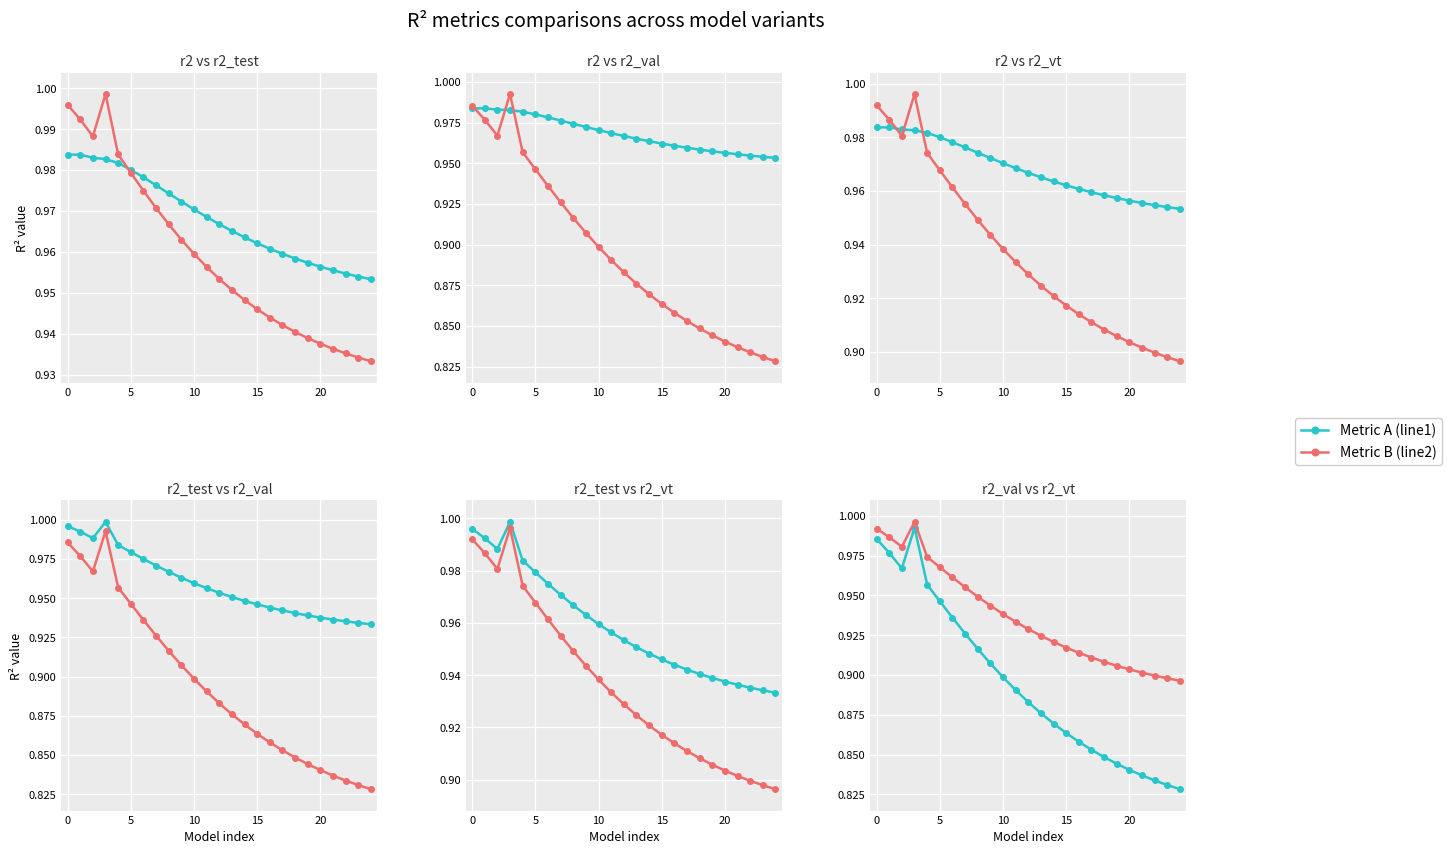

In R² vt, how many points are lower than both neighbors (excluding endpoints)?

1